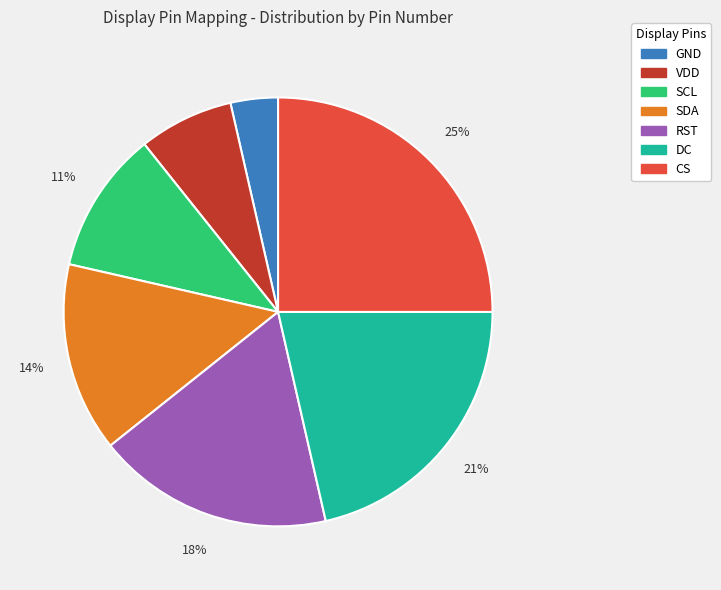

Which has a higher value, GND or VDD?

VDD